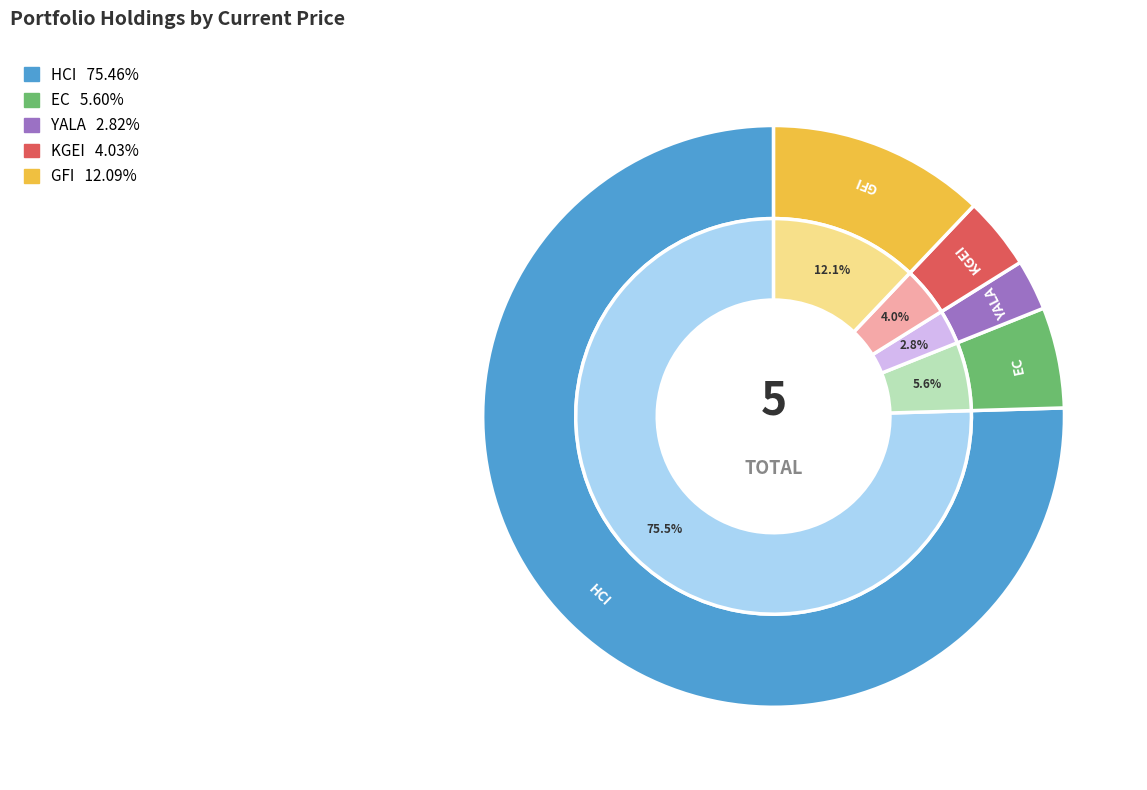

True or false: EC accounts for 6% of the total.

True